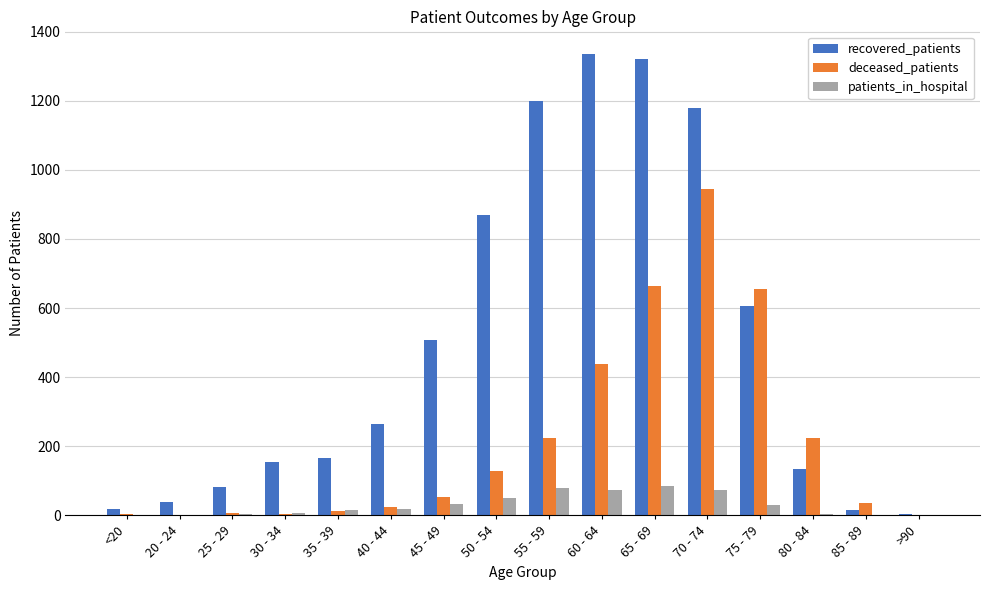

What is the total value across all series at 25 - 29?

92